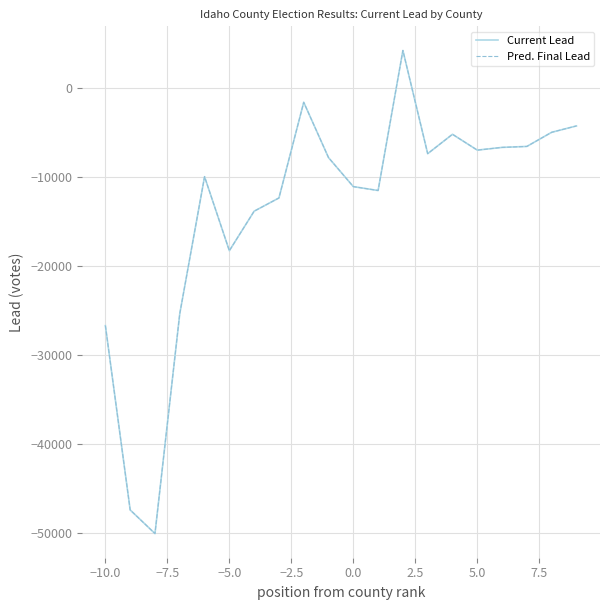

Does the chart have visible grid lines?

Yes